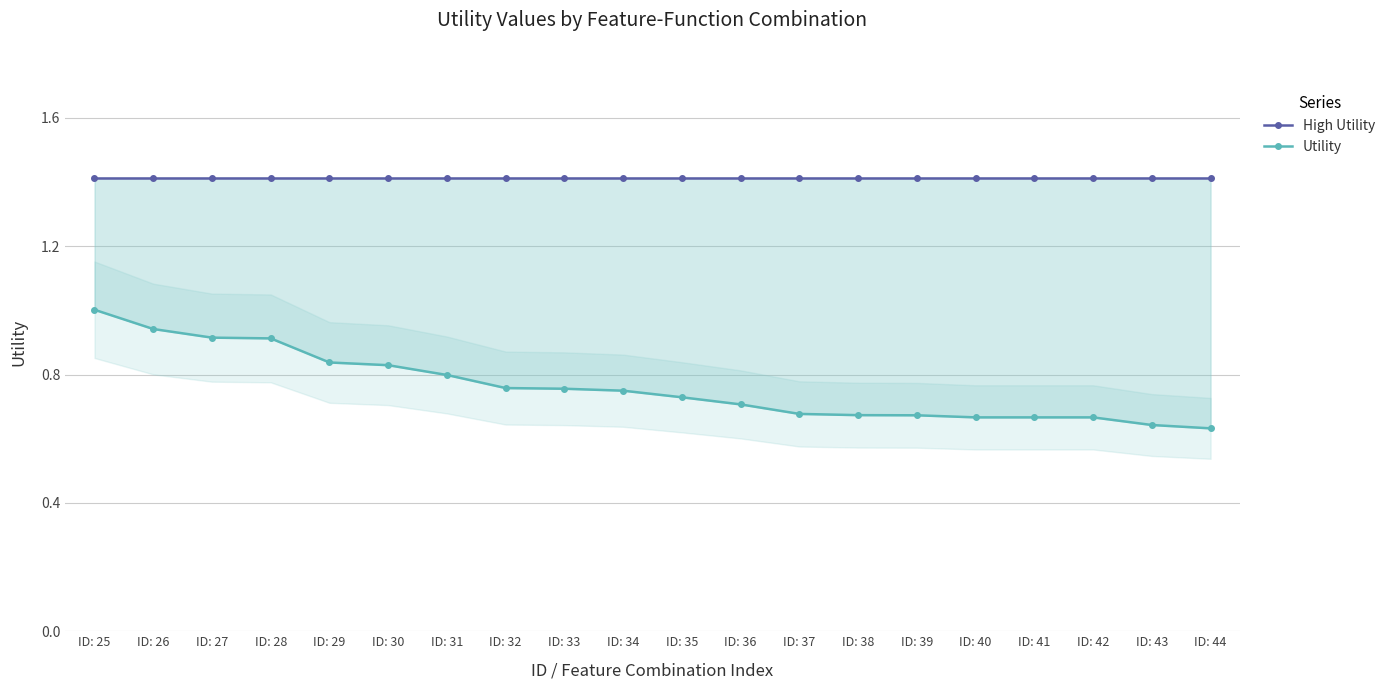

Reading left to right, transcribe all the data shown in this chart.

High Utility: ID: 25=1.4	ID: 26=1.4	ID: 27=1.4	ID: 28=1.4	ID: 29=1.4	ID: 30=1.4	ID: 31=1.4	ID: 32=1.4	ID: 33=1.4	ID: 34=1.4	ID: 35=1.4	ID: 36=1.4	ID: 37=1.4	ID: 38=1.4	ID: 39=1.4	ID: 40=1.4	ID: 41=1.4	ID: 42=1.4	ID: 43=1.4	ID: 44=1.4
Utility: ID: 25=1.0	ID: 26=0.9	ID: 27=0.9	ID: 28=0.9	ID: 29=0.8	ID: 30=0.8	ID: 31=0.8	ID: 32=0.8	ID: 33=0.8	ID: 34=0.7	ID: 35=0.7	ID: 36=0.7	ID: 37=0.7	ID: 38=0.7	ID: 39=0.7	ID: 40=0.7	ID: 41=0.7	ID: 42=0.7	ID: 43=0.6	ID: 44=0.6